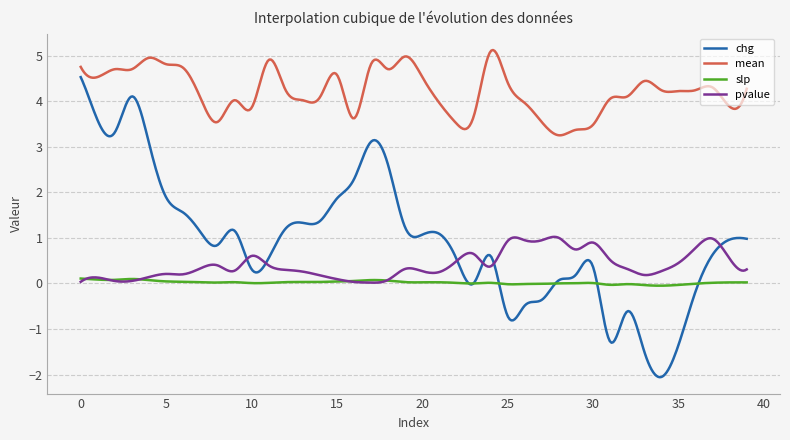

Which series has the largest total across all categories?

mean